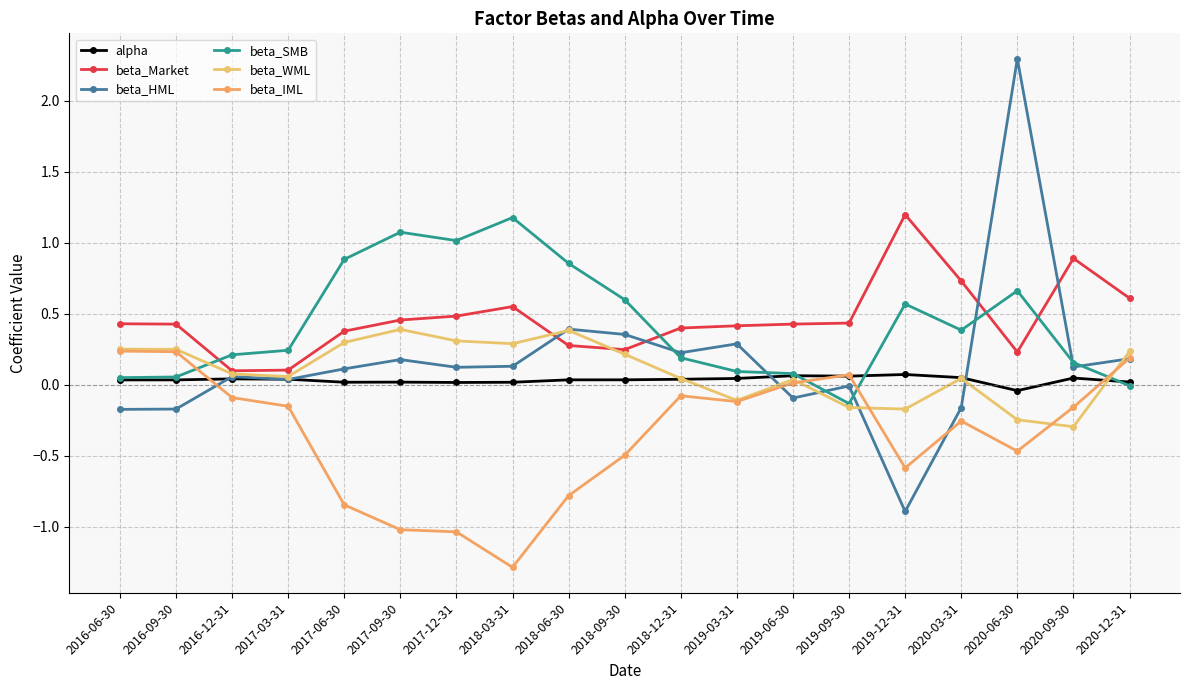

The value of beta_IML at 2020-03-31 is -0.3. True or false?

True